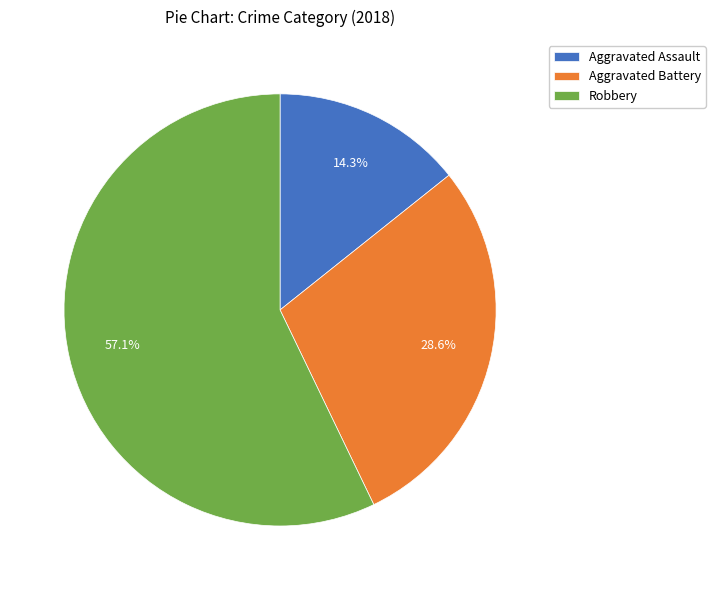

To the nearest percent, what percentage of the pie is Robbery?

57%